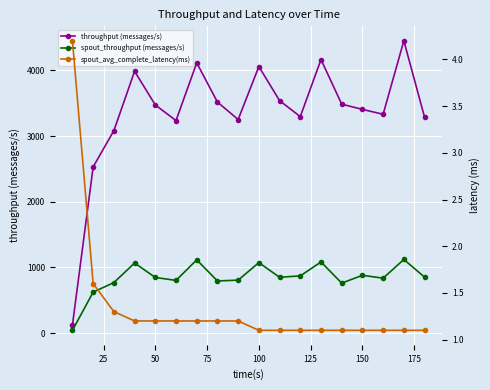

How many values in the throughput (messages/s) series are below 3474?

9